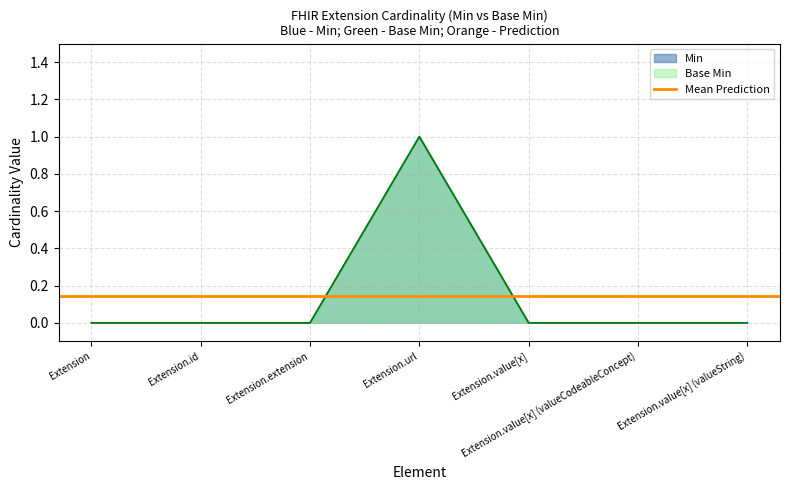

True or false: Base Min and Min intersect in this chart.

False